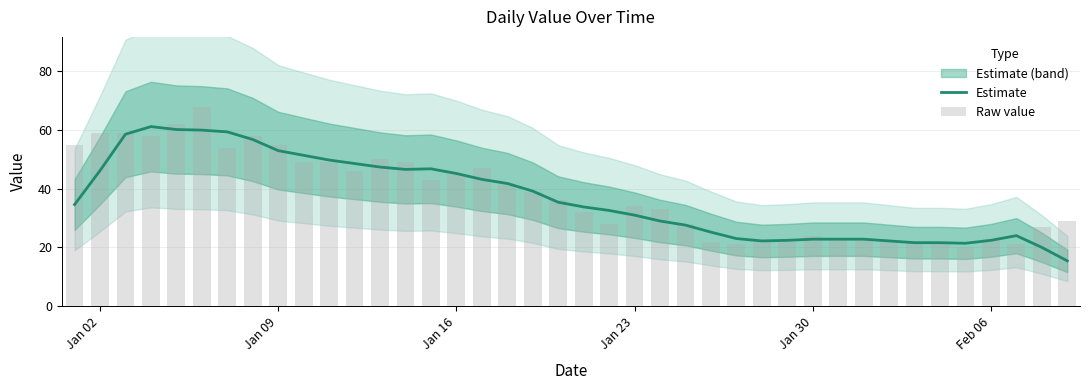

Reading right to left, transcribe all the data shown in this chart.

Estimate: 15.4	20.0	24.0	22.4	21.4	21.6	21.6	22.2	22.8	22.8	22.8	22.4	22.2	23.0	25.2	27.6	29.0	31.0	32.6	33.8	35.4	39.2	41.8	43.2	45.2	46.8	46.6	47.4	48.6	49.8	51.4	53.0	56.8	59.4	60.0	60.2	61.2	58.6	46.2	34.6
Raw value: 29.0	27.0	21.0	23.0	20.0	21.0	22.0	22.0	23.0	23.0	24.0	22.0	22.0	21.0	22.0	28.0	33.0	34.0	28.0	32.0	36.0	39.0	42.0	47.0	45.0	43.0	49.0	50.0	46.0	49.0	49.0	55.0	58.0	54.0	68.0	62.0	58.0	59.0	59.0	55.0